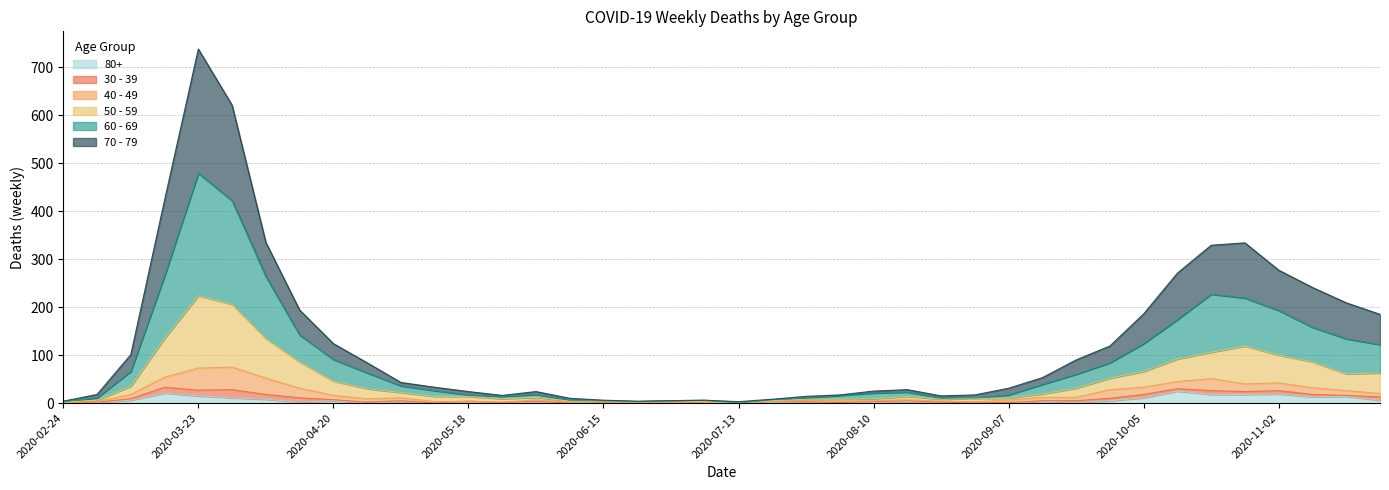

At which category is the sum across all series the highest?

2020-03-23